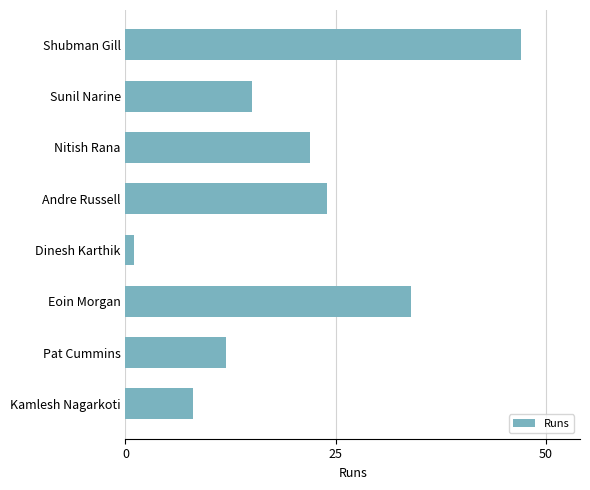

Rank the categories by value from highest to lowest.

Shubman Gill, Eoin Morgan, Andre Russell, Nitish Rana, Sunil Narine, Pat Cummins, Kamlesh Nagarkoti, Dinesh Karthik